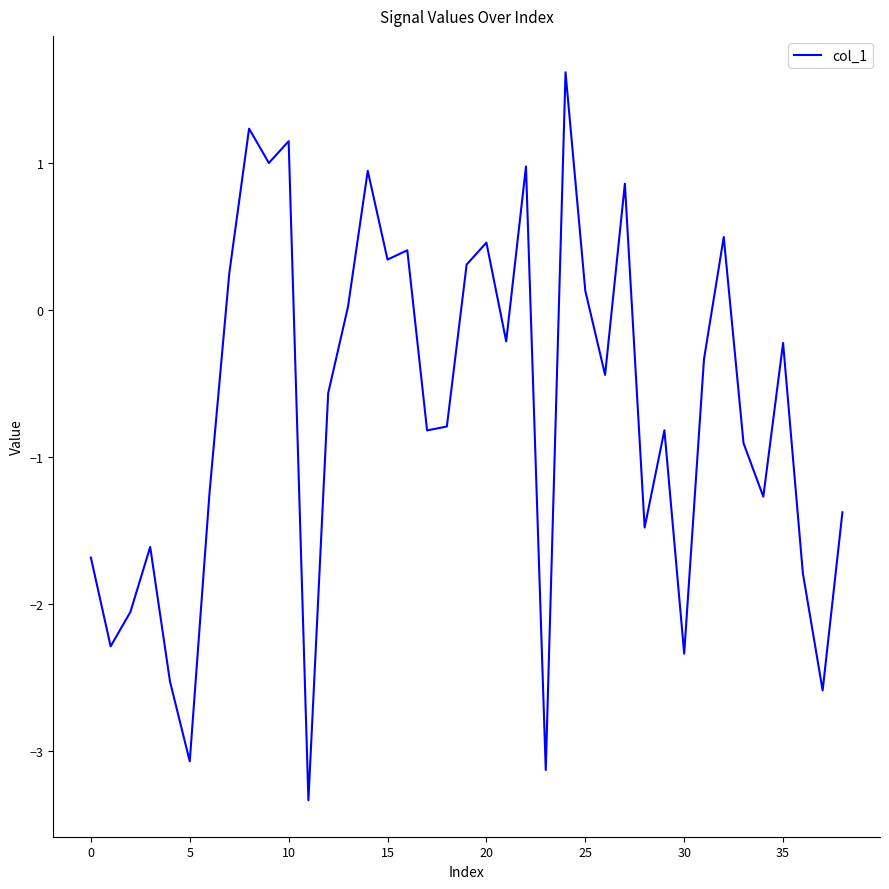

What is the greatest value displayed?

1.6